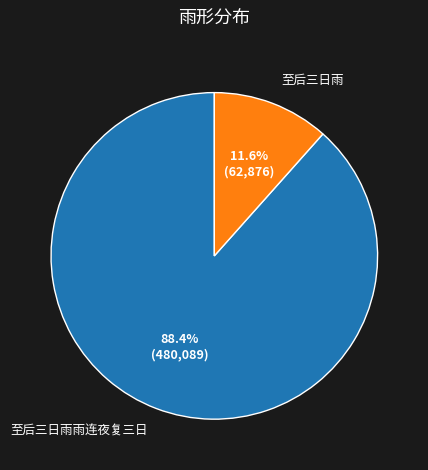

Which slice represents more than half of the pie?

至后三日雨雨连夜复三日